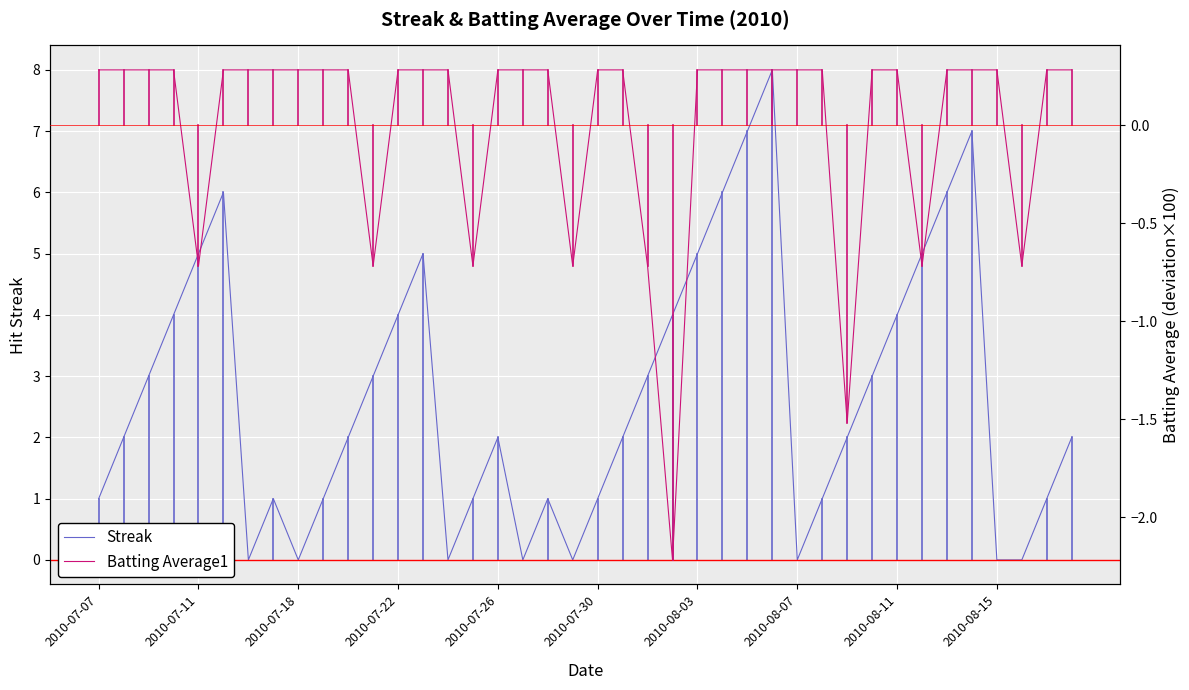

What is the difference between the maximum and minimum values in the Batting Average1 series?

2.5